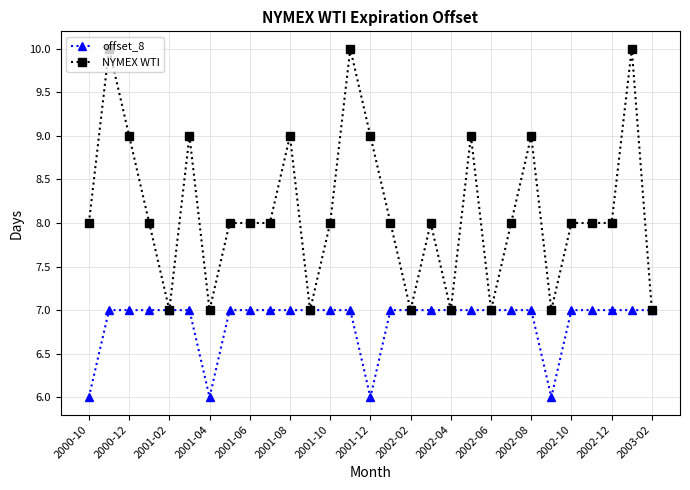

What is the smallest value displayed?

6